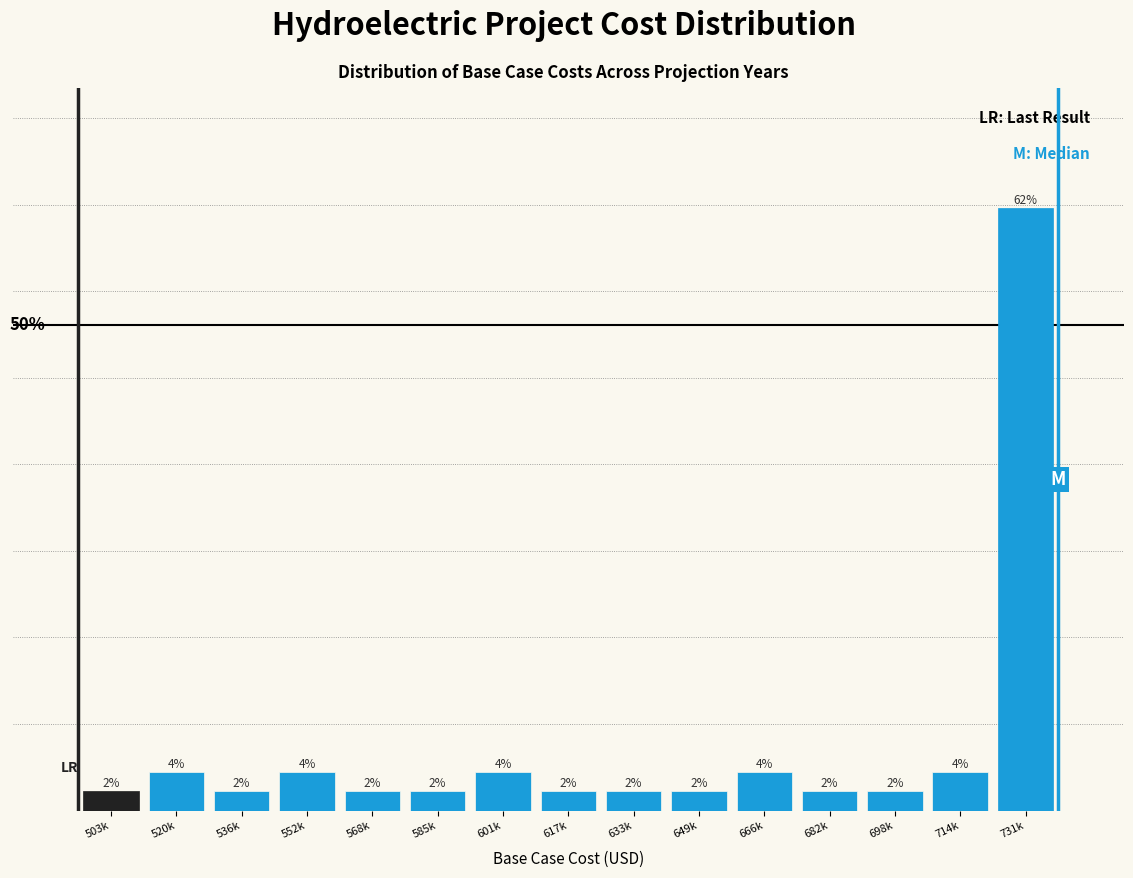

Which label corresponds to the largest value in the chart?

731k